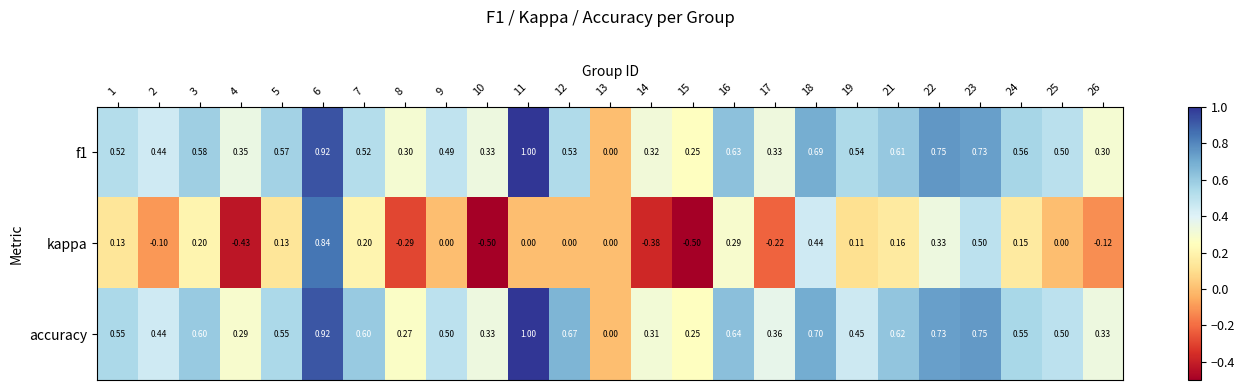

What is the maximum value shown in the chart?

1.0